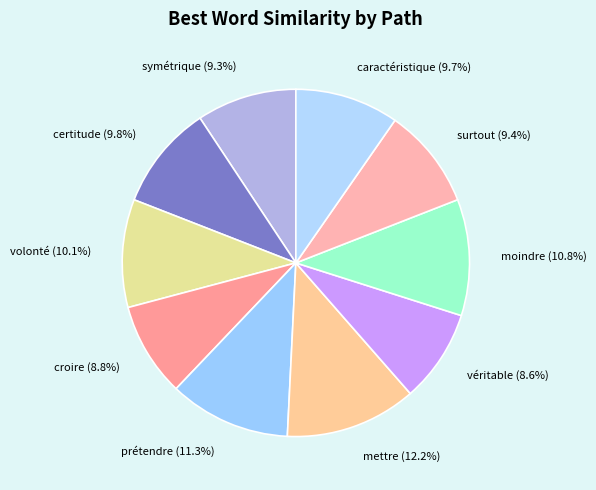

The symétrique slice represents 19% of the pie. True or false?

False